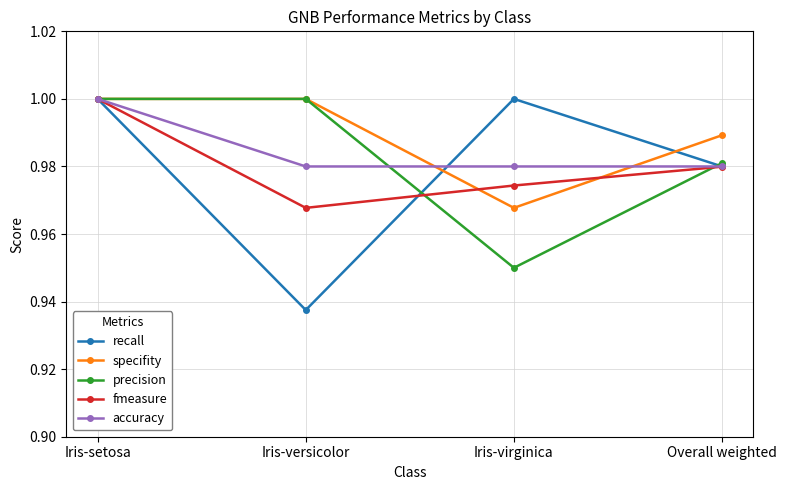

Which series has the largest total across all categories?

specifity